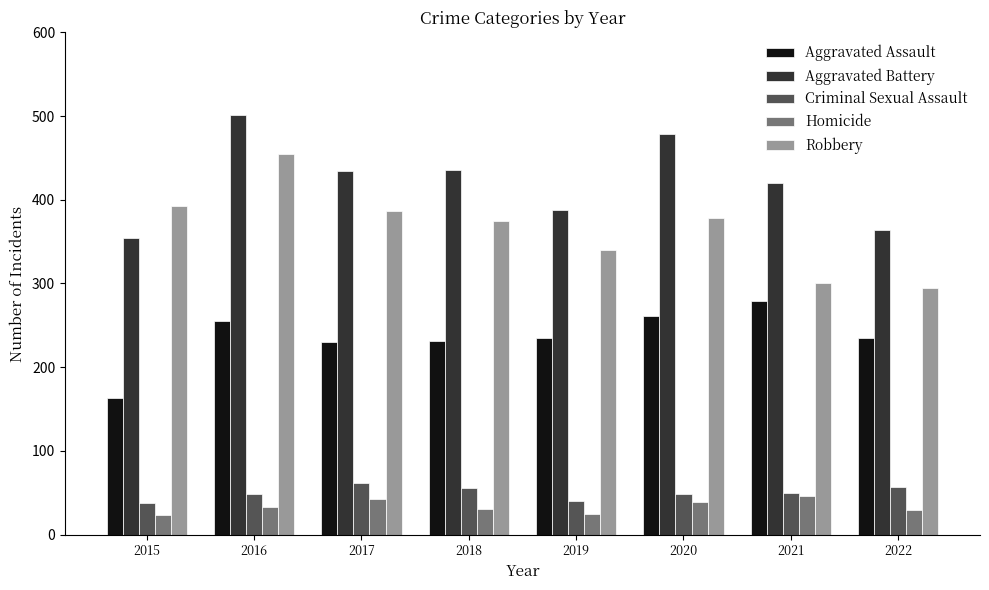

What is the value of the Criminal Sexual Assault bar at the 1st from the left?

38